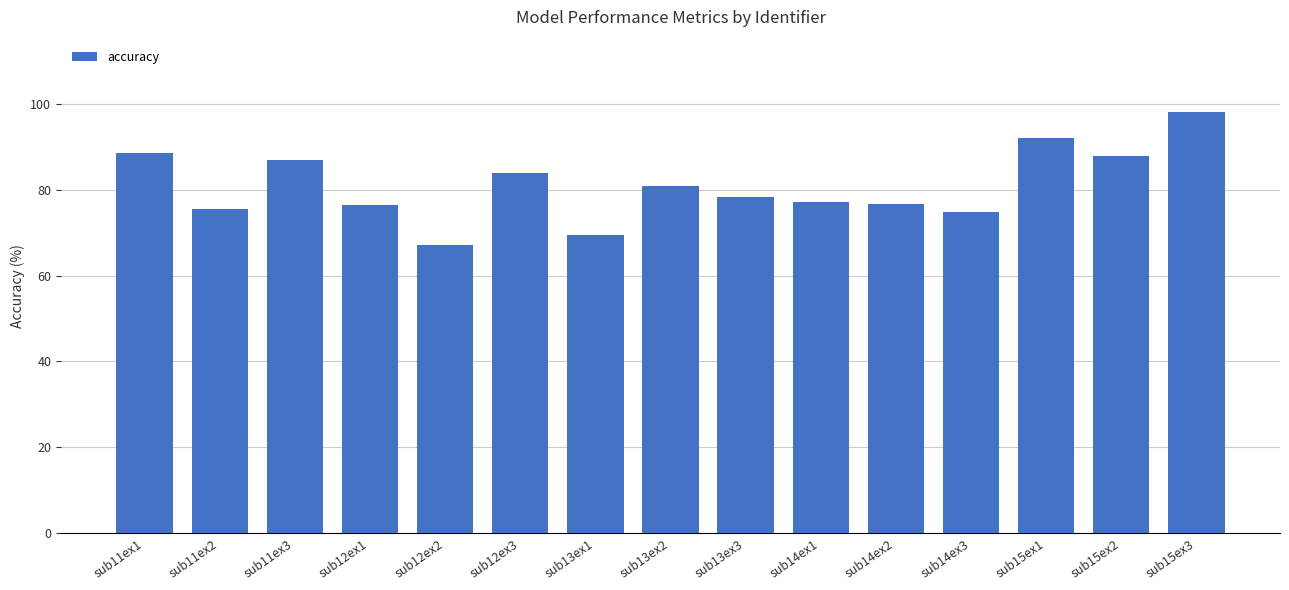

What is the value of the 10th bar from the left?

77.1